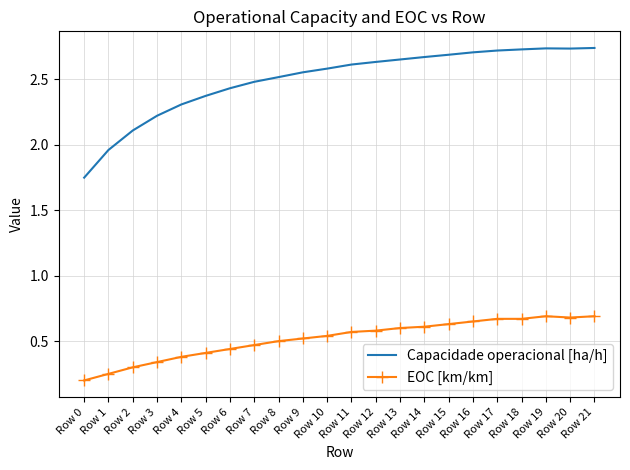

What is the difference between the maximum and minimum values in the Capacidade operacional [ha/h] series?

1.0